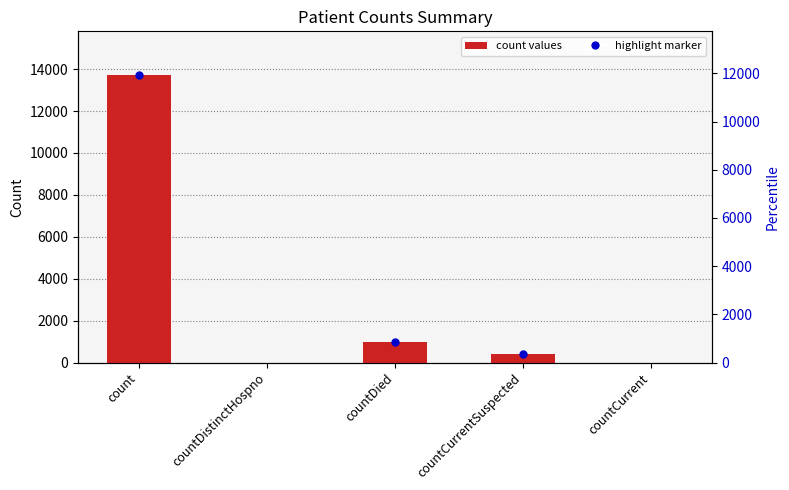

Between countCurrentSuspected and countDied, which is larger?

countDied